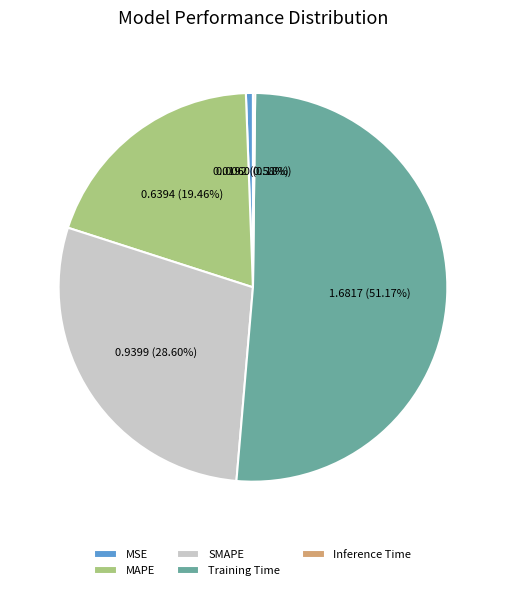

What is the largest slice in the pie chart?

Training Time